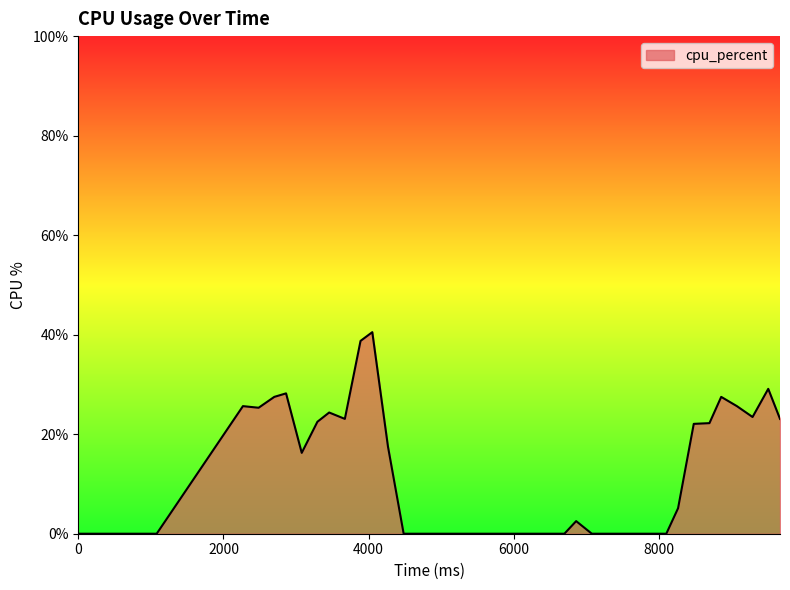

What is the difference between the second highest and minimum values?

38.8